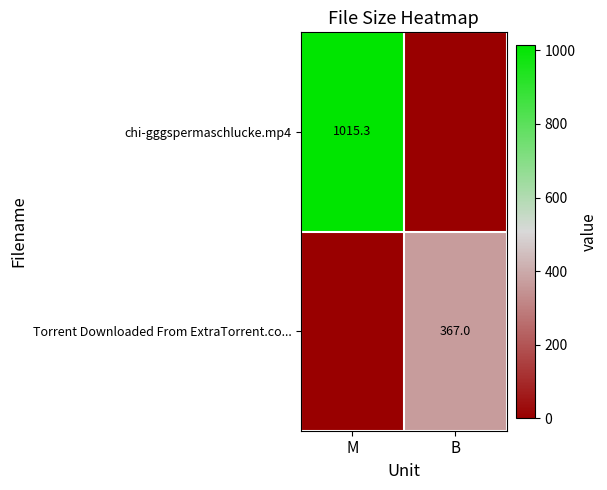

Which series changed the most between M and B?

chi-gggspermaschlucke.mp4